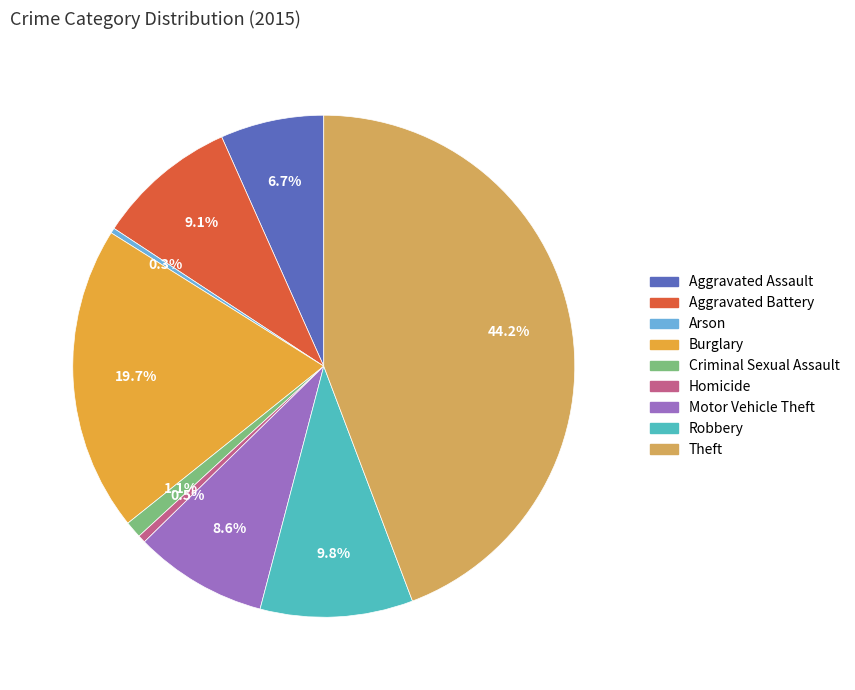

Is it true that Criminal Sexual Assault is 15% of the pie?

False